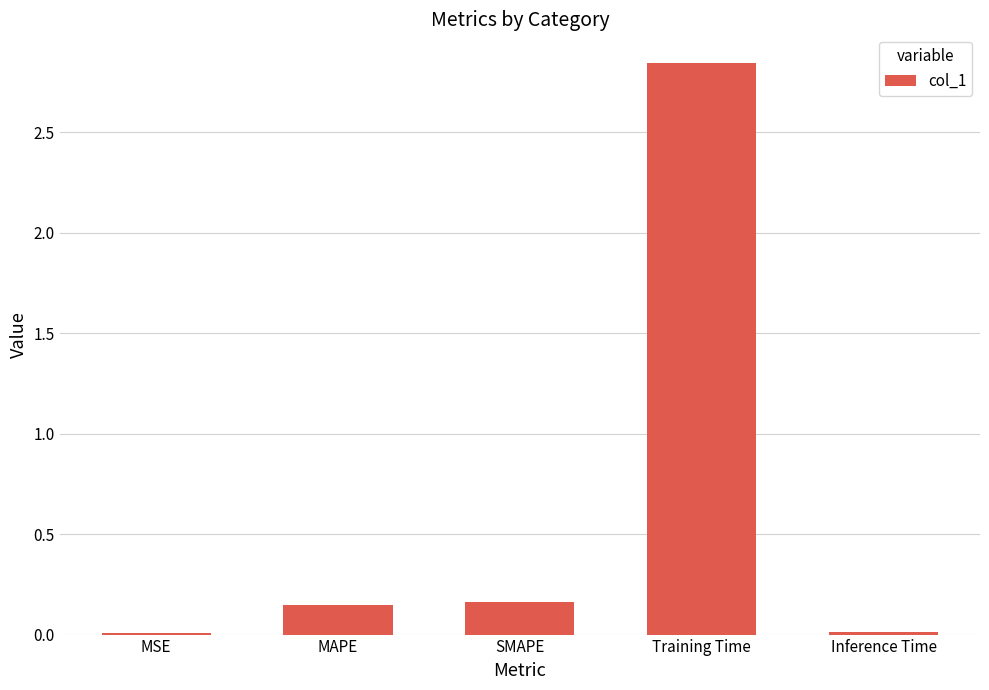

What is the sum of all values?

3.2